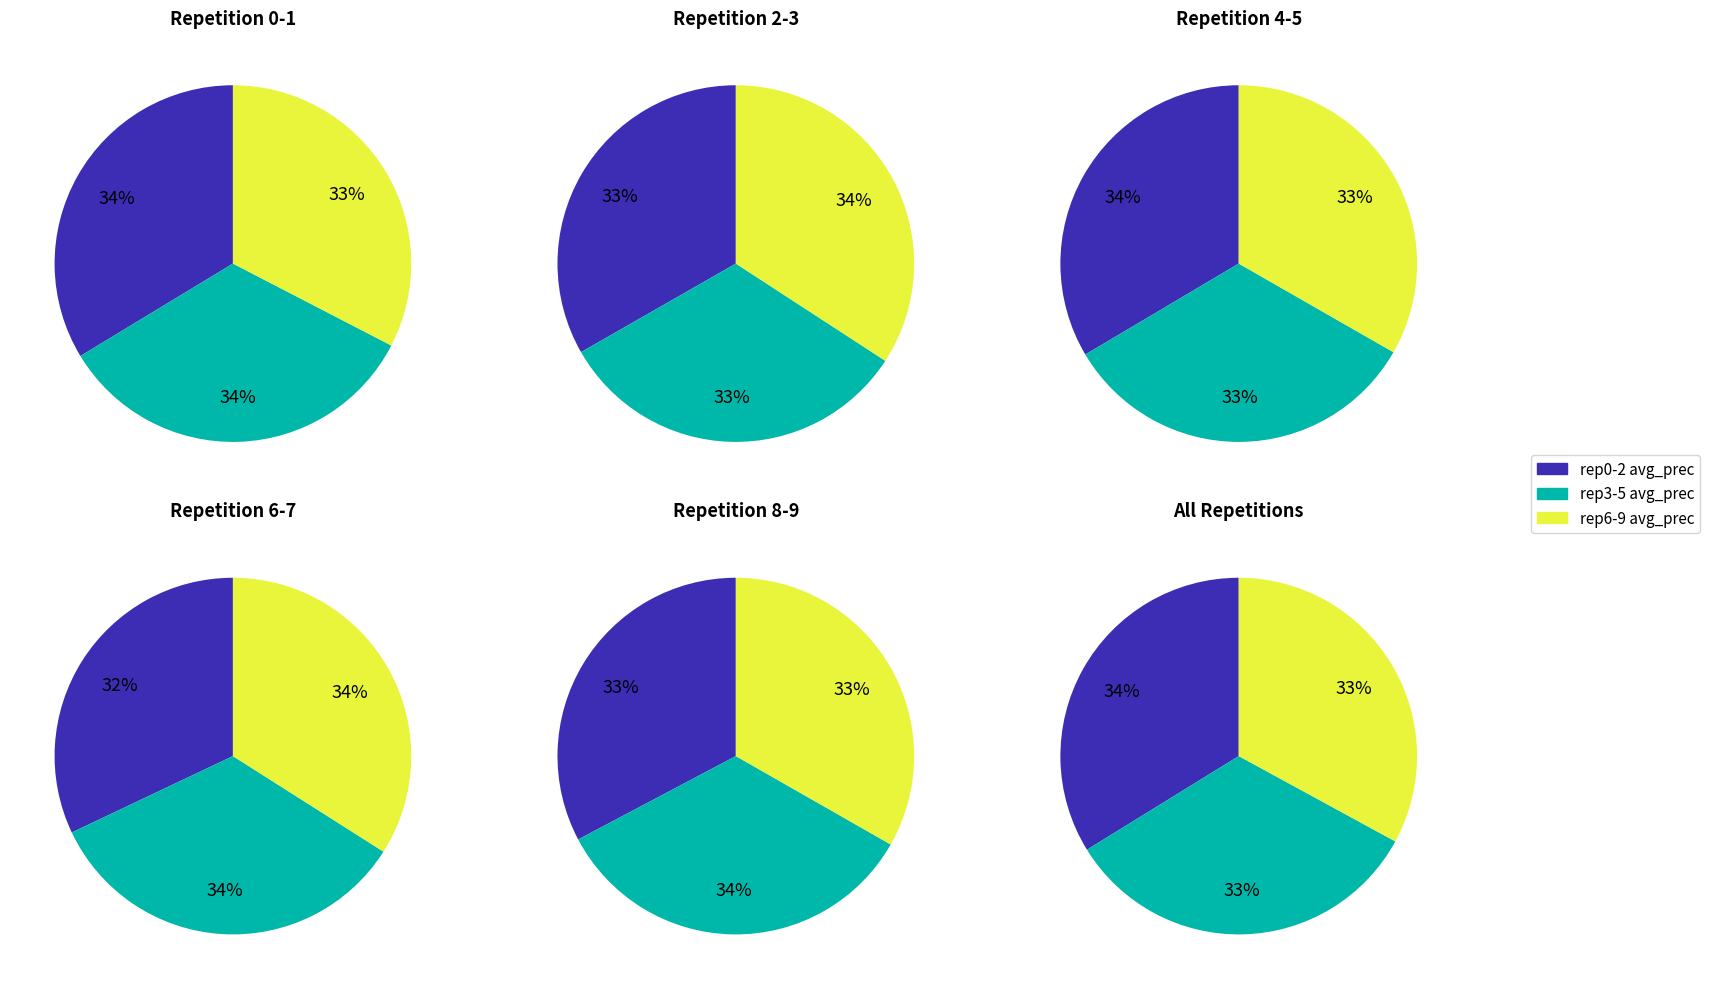

To the nearest percent, what is the difference between the largest and smallest slice percentages?

1%